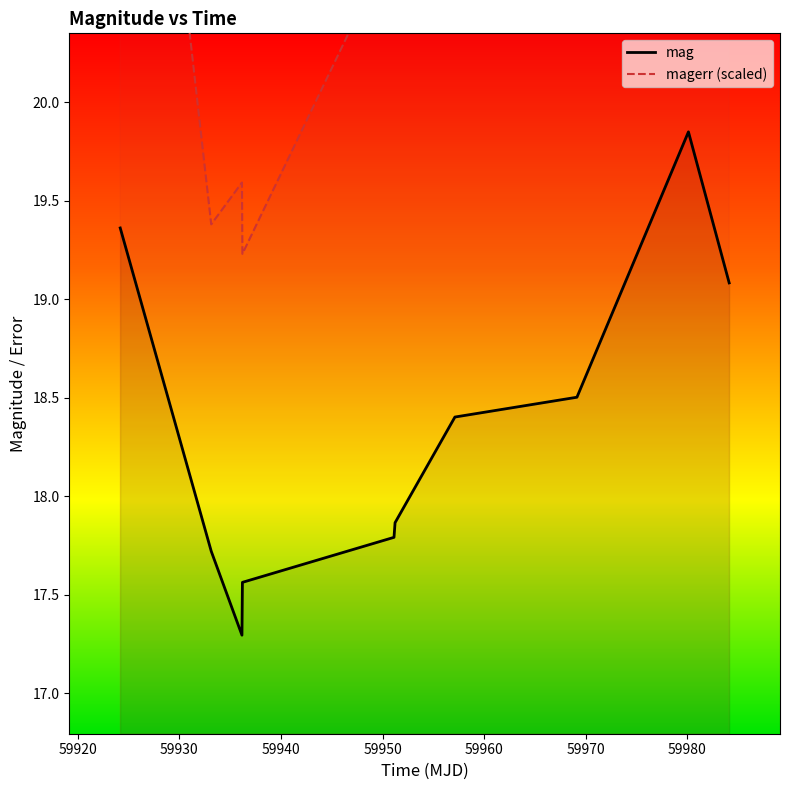

Reading right to left, transcribe all the data shown in this chart.

mag: 19.1	19.8	18.5	18.4	17.9	17.8	17.6	17.3	17.7	19.4
magerr: 24.2	30.6	21.3	23.6	21.5	20.8	19.2	19.6	19.4	23.5